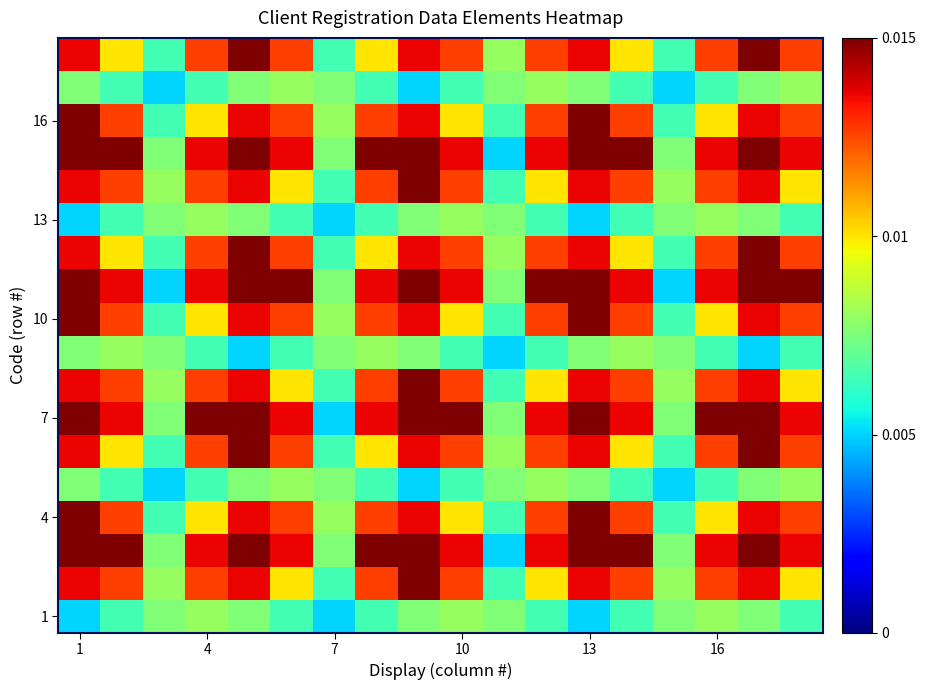

Count the number of data series in this chart.

18